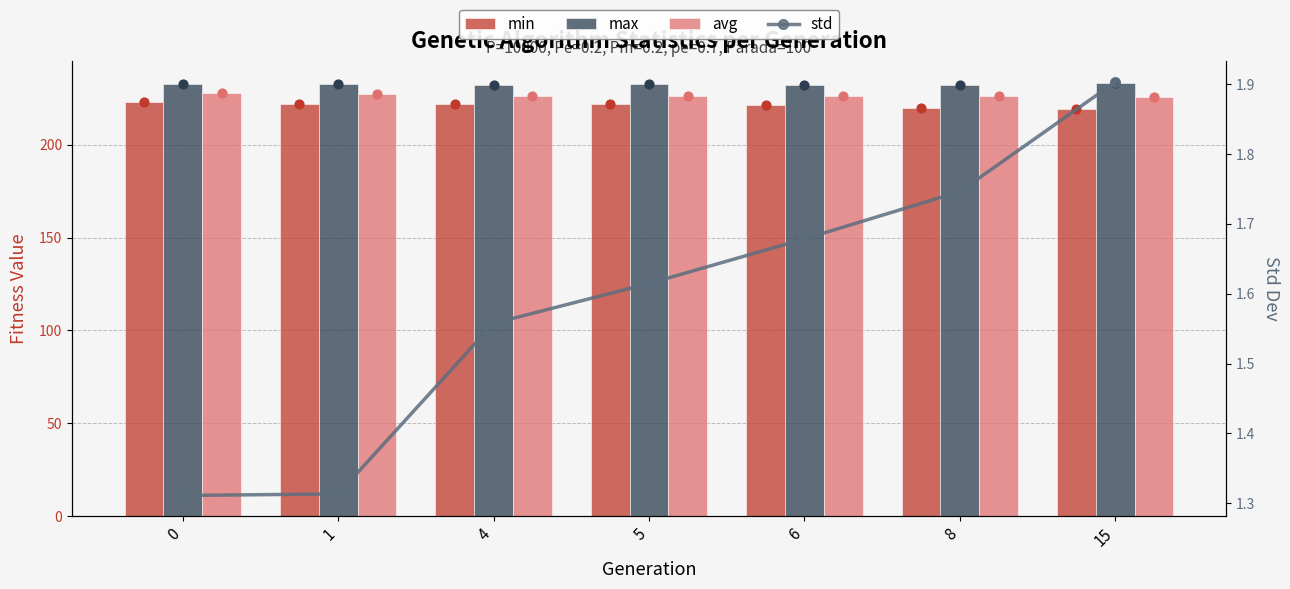

Which series has the largest Y range (max minus min)?

min